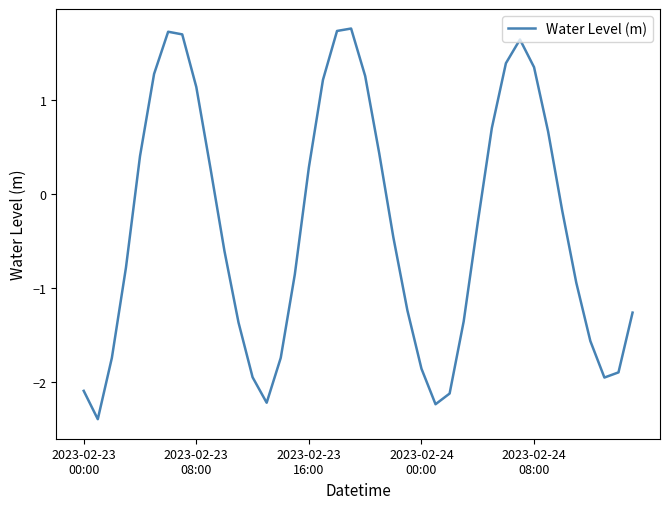

What is the difference between the maximum and minimum values?

4.2